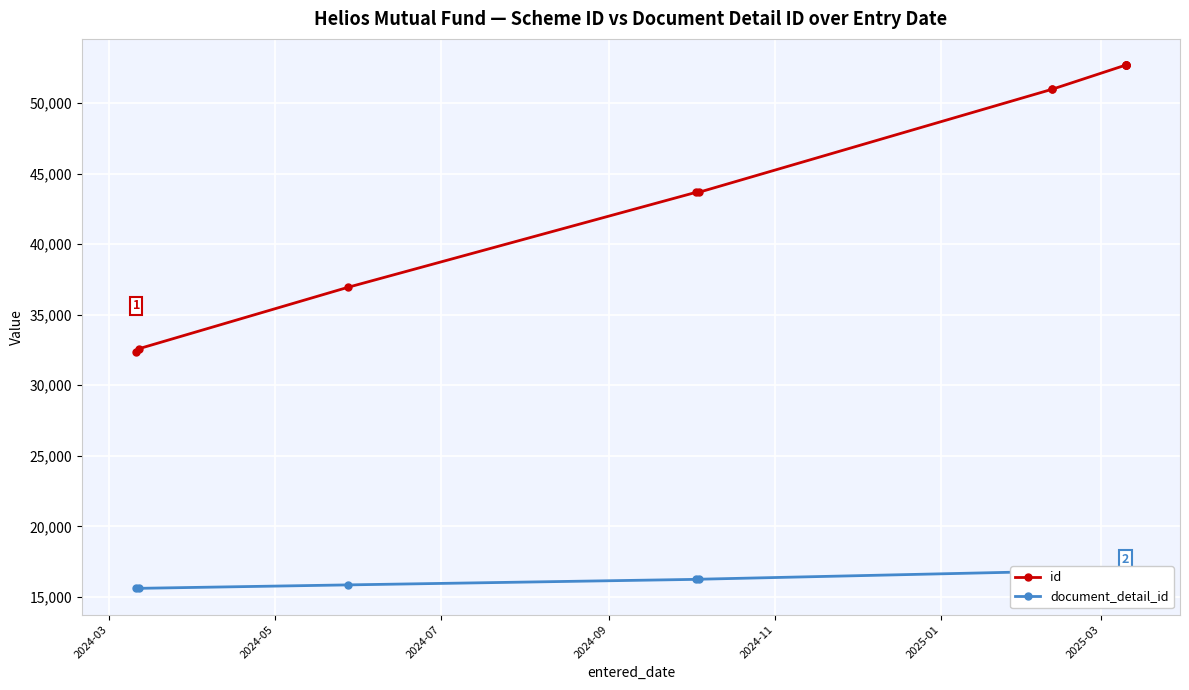

What are all the series names shown in the legend?

id, document_detail_id